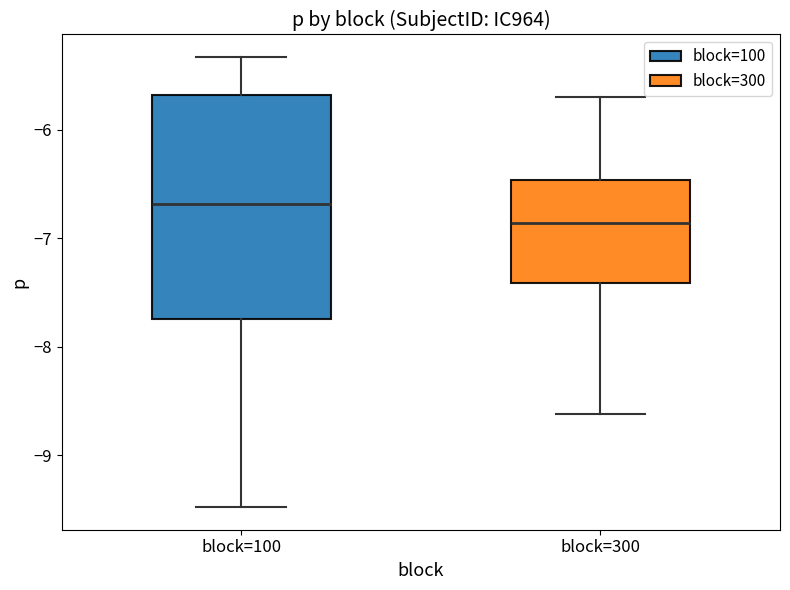

Comparing the boxes themselves (not the whiskers), which one is the tallest?

block=100